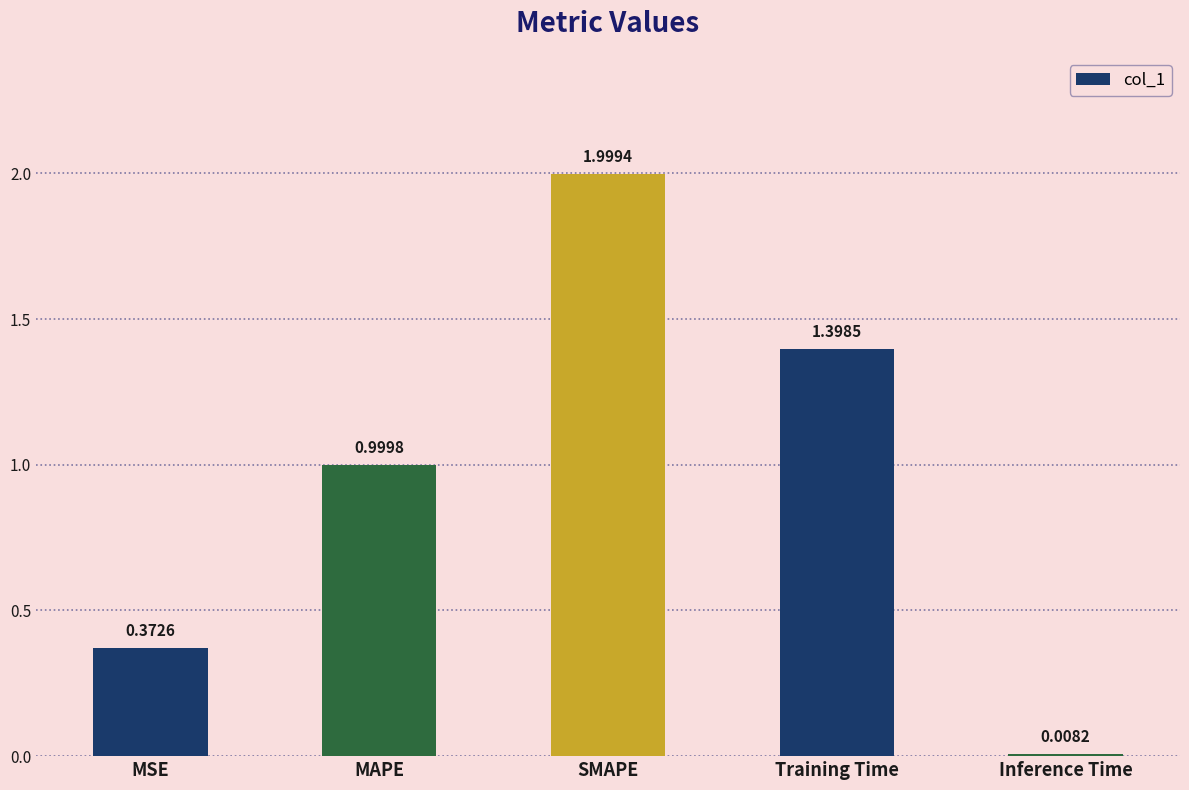

Between SMAPE and MSE, which is larger?

SMAPE